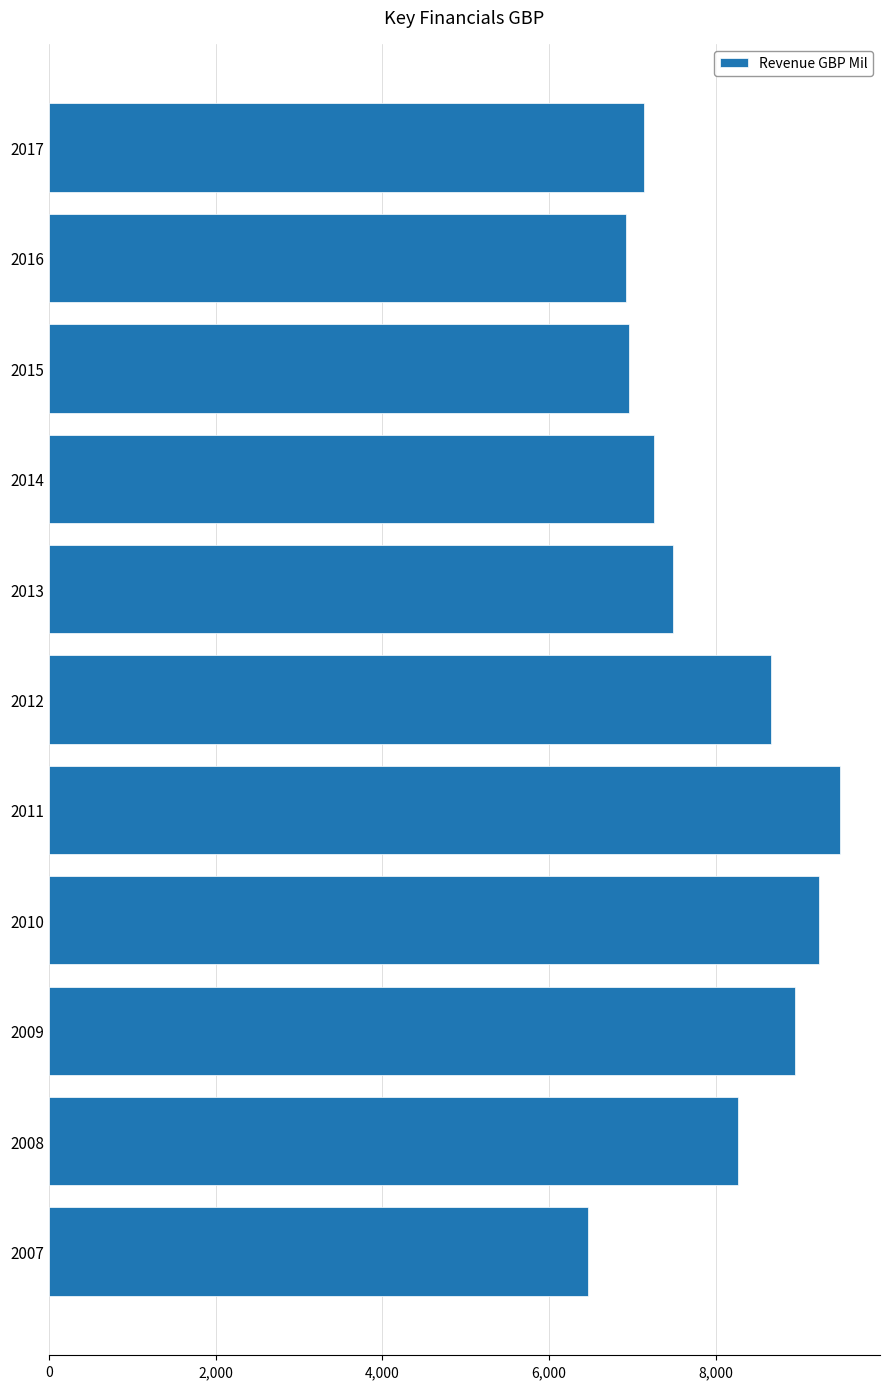

Does the chart contain stacked bars?

No